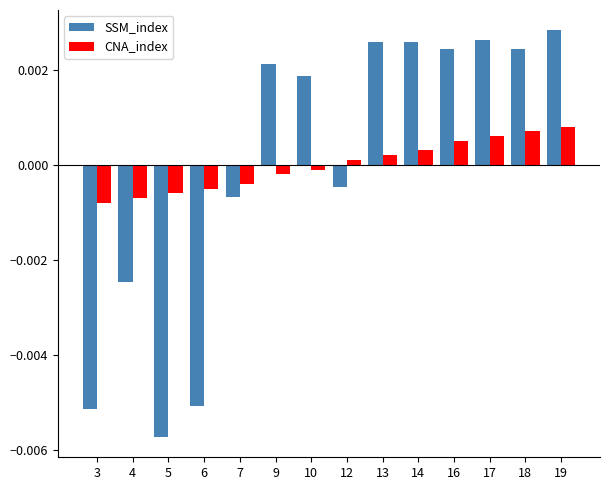

Which series has the widest spread of values?

SSM_index